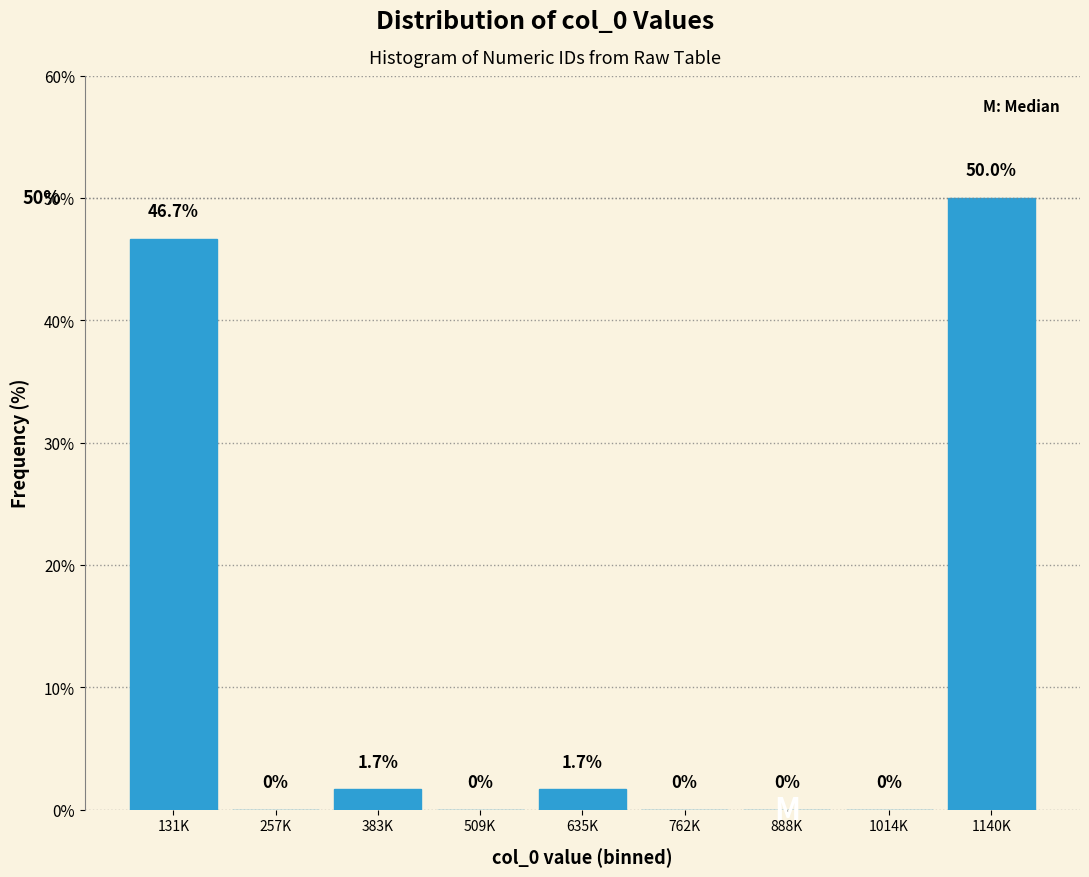

Reading left to right, what are all the values shown in this chart?

131K=46.7	257K=0.0	383K=1.7	509K=0.0	635K=1.7	762K=0.0	888K=0.0	1014K=0.0	1140K=50.0